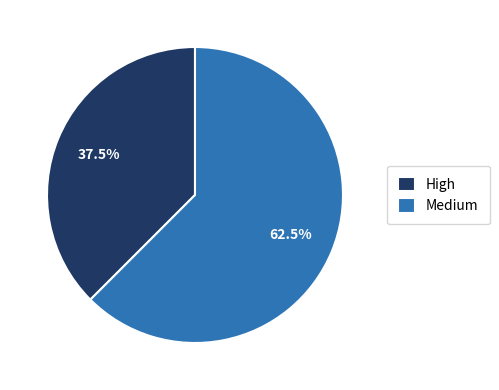

Rank the categories by value from highest to lowest.

Medium, High